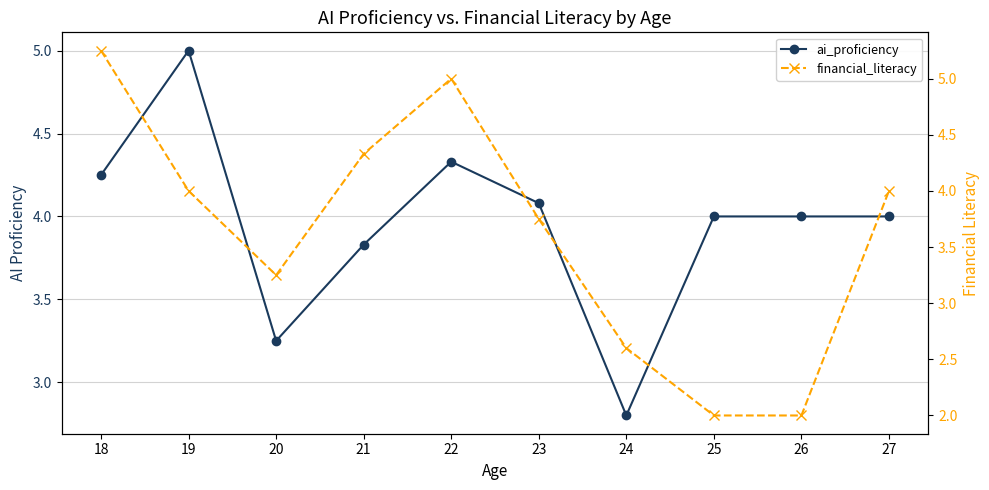

Count the number of data series in this chart.

2